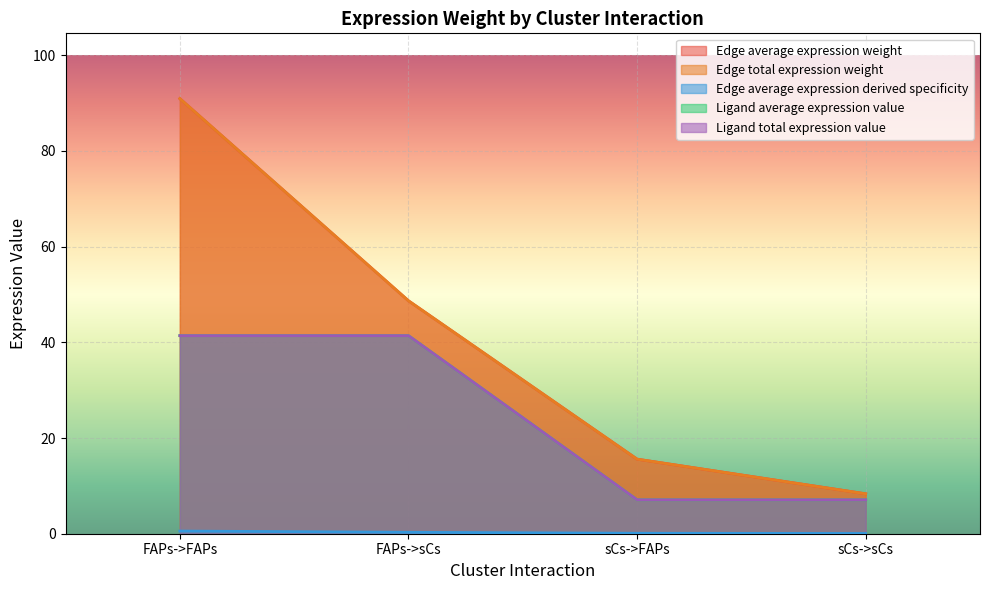

Between sCs->sCs and sCs->FAPs, which is larger?

sCs->FAPs